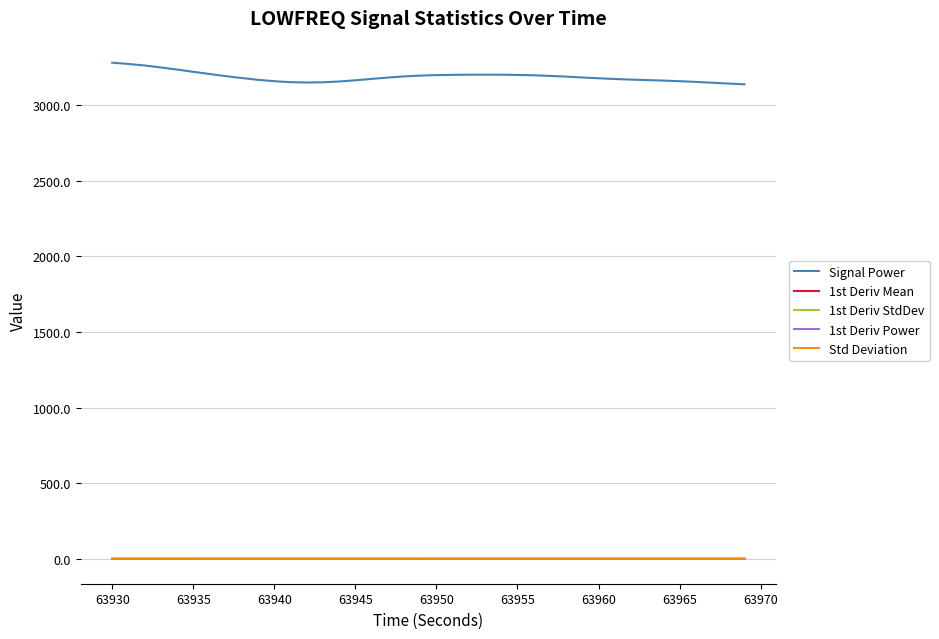

Which series has the largest total across all categories?

Signal Power